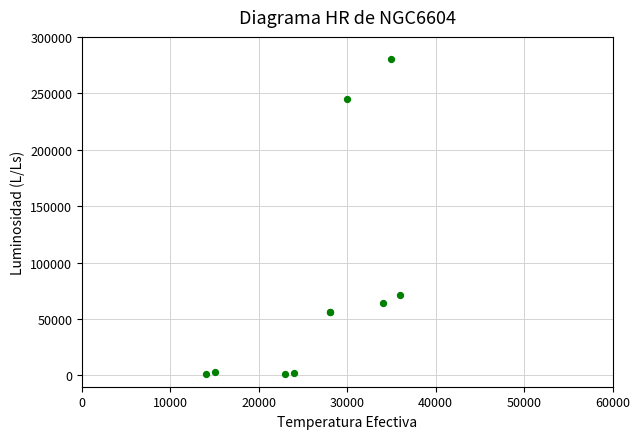

What Y value in the scatter plot is closest to 140460?

70990